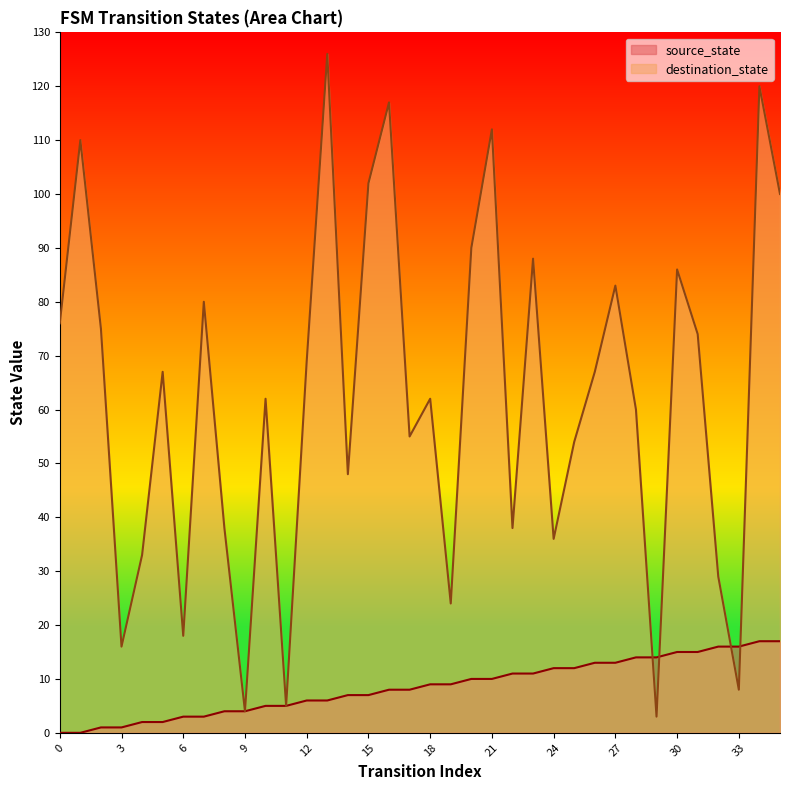

How many values in the source_state series exceed 9?

16